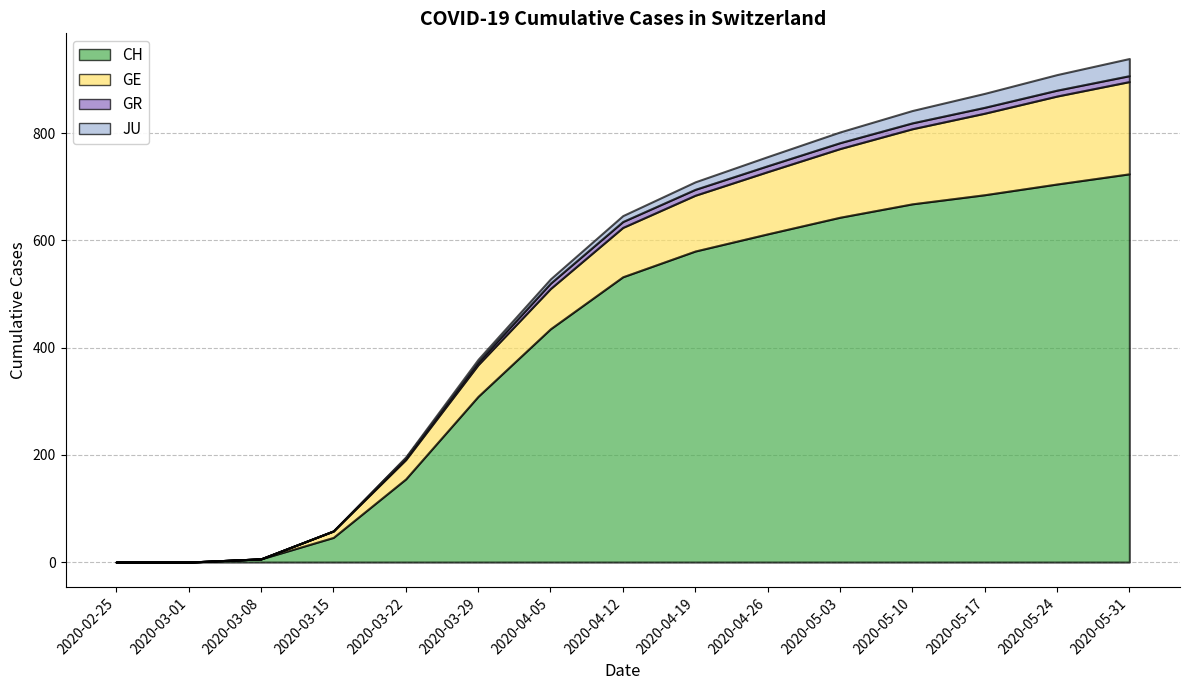

What position from the right is 2020-02-25?

15